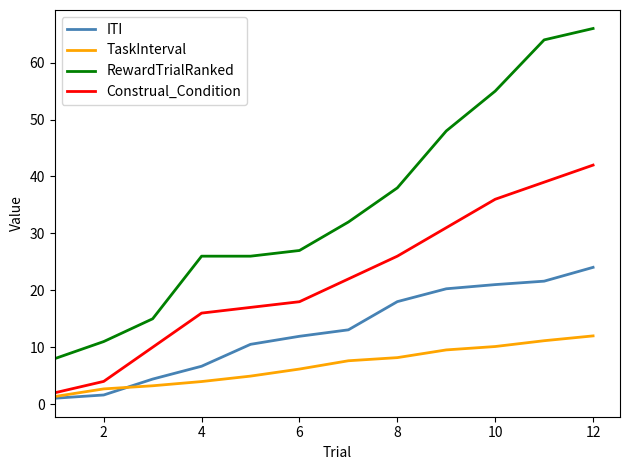

Which series has the widest spread of values?

RewardTrialRanked